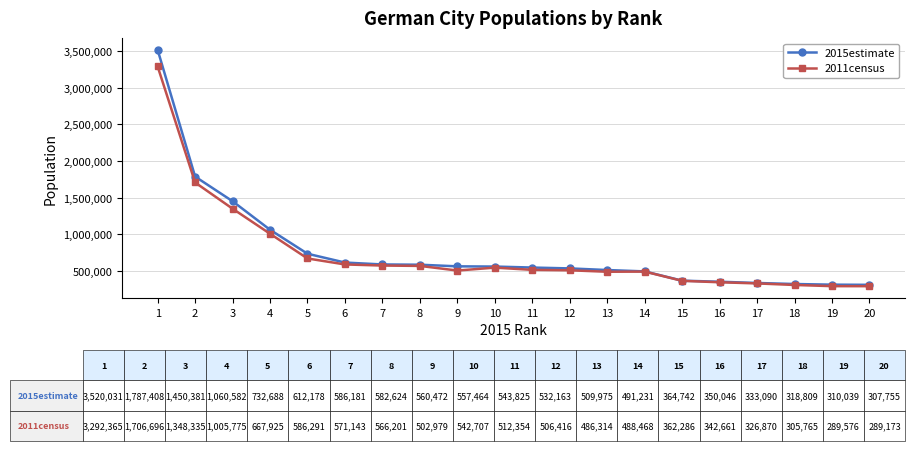

How many distinct data groups are displayed?

2